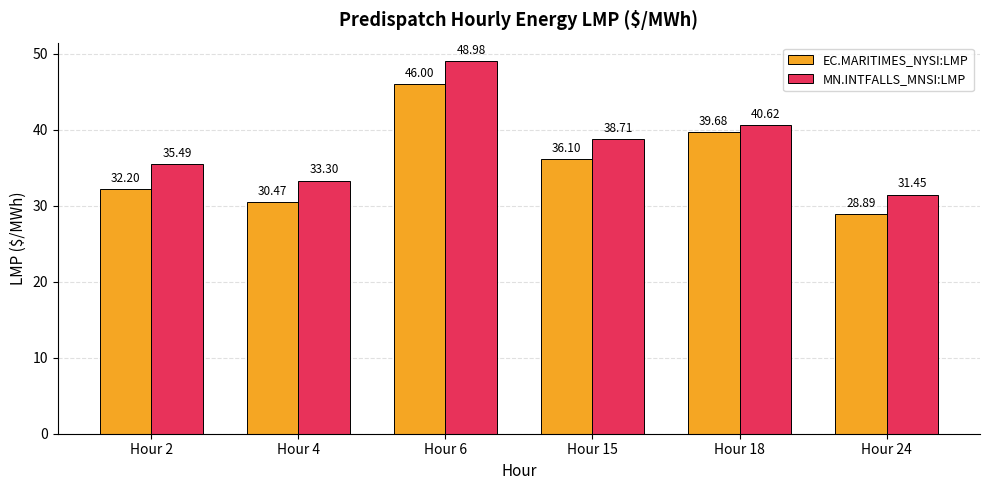

What is the difference between the highest and lowest values at Hour 24?

2.6